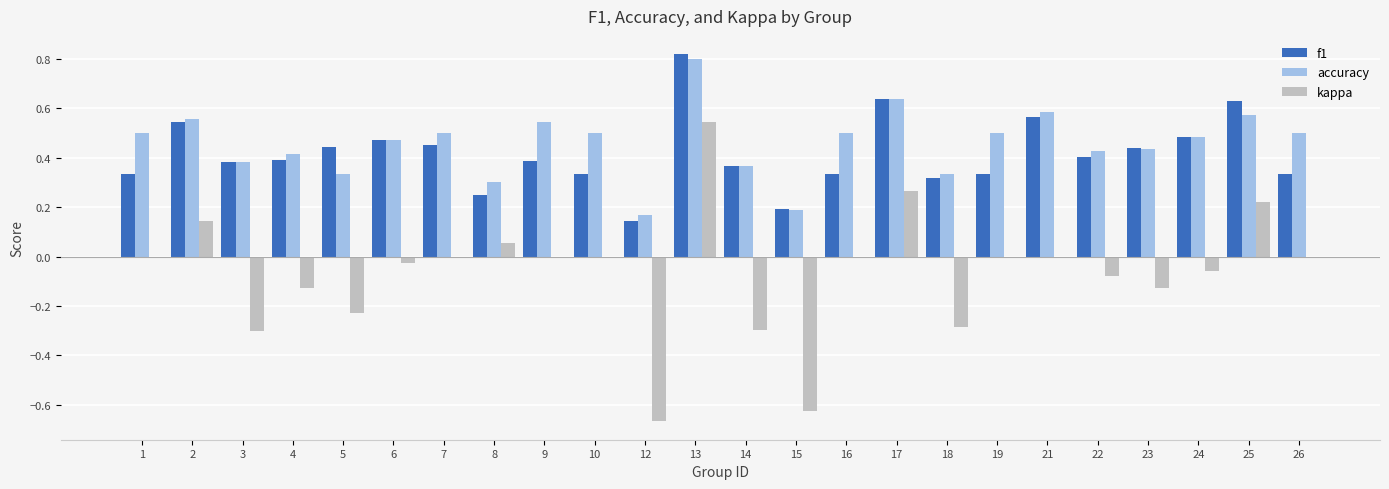

The f1 series shows 0.5 at 24. True or false?

True